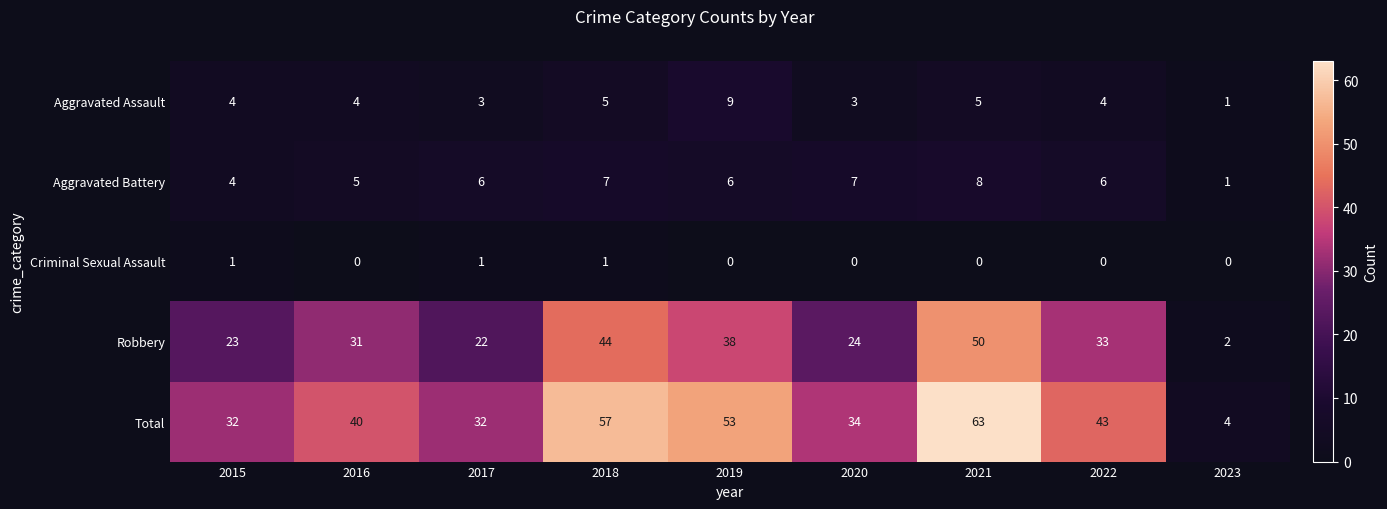

How many values in the Criminal Sexual Assault series exceed 0?

3